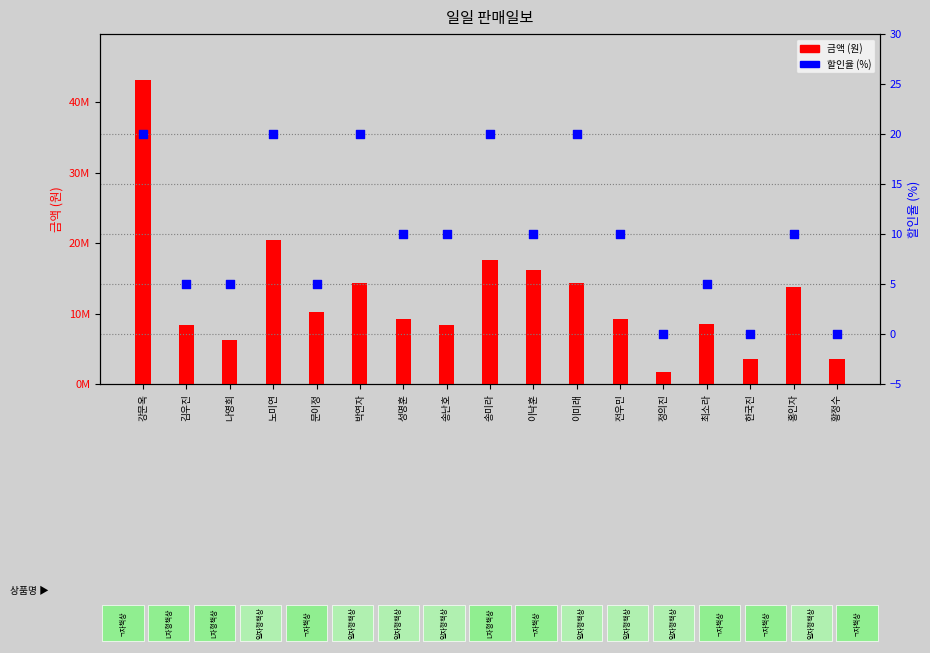

Which series contains the highest Y value?

금액 (원)